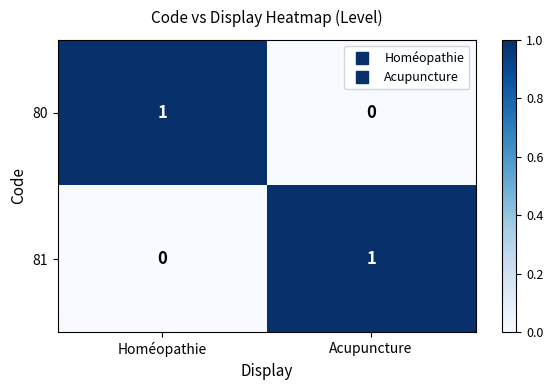

Is it true that 81 equals 1 at Homéopathie?

False